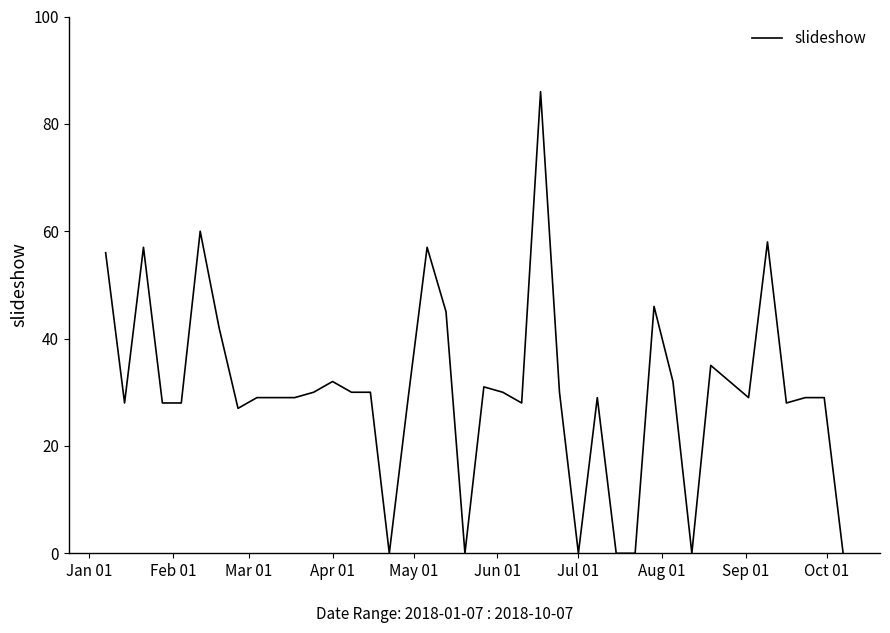

What is the greatest value displayed?

86